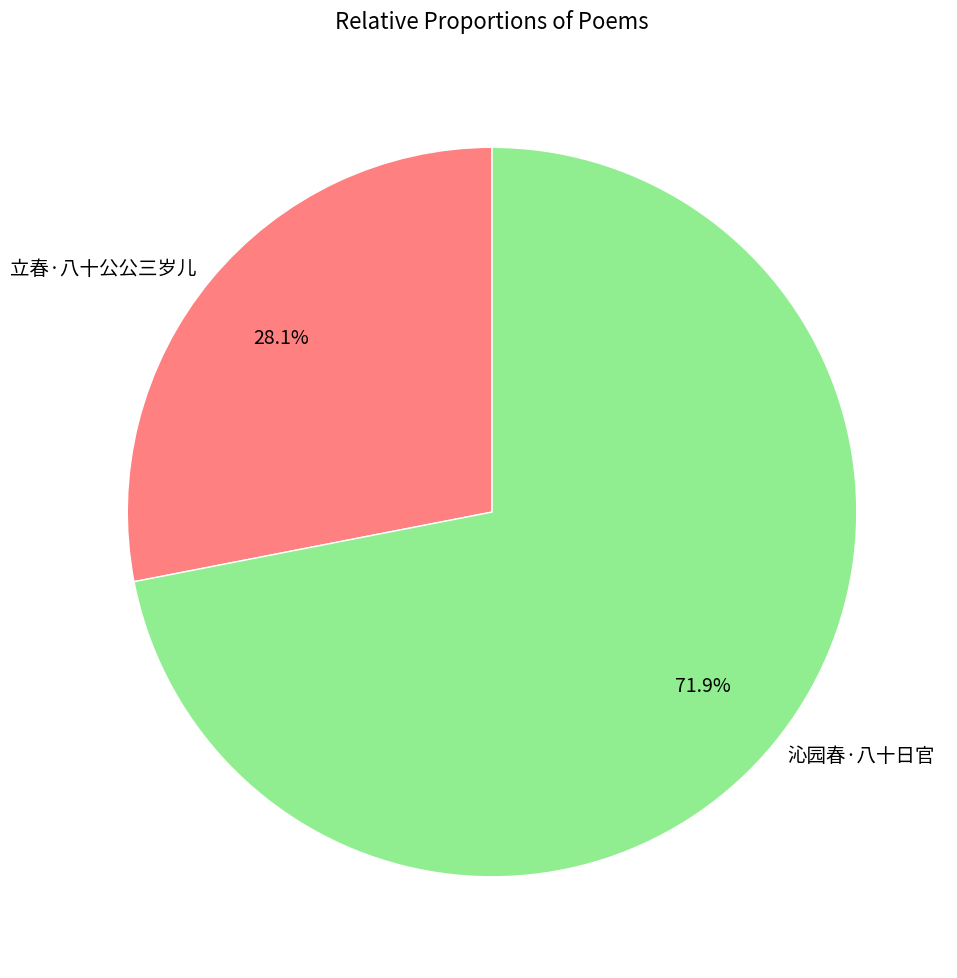

To the nearest percent, what is the difference between the 立春·八十公公三岁儿 and 沁园春·八十日官 slice percentages?

44%